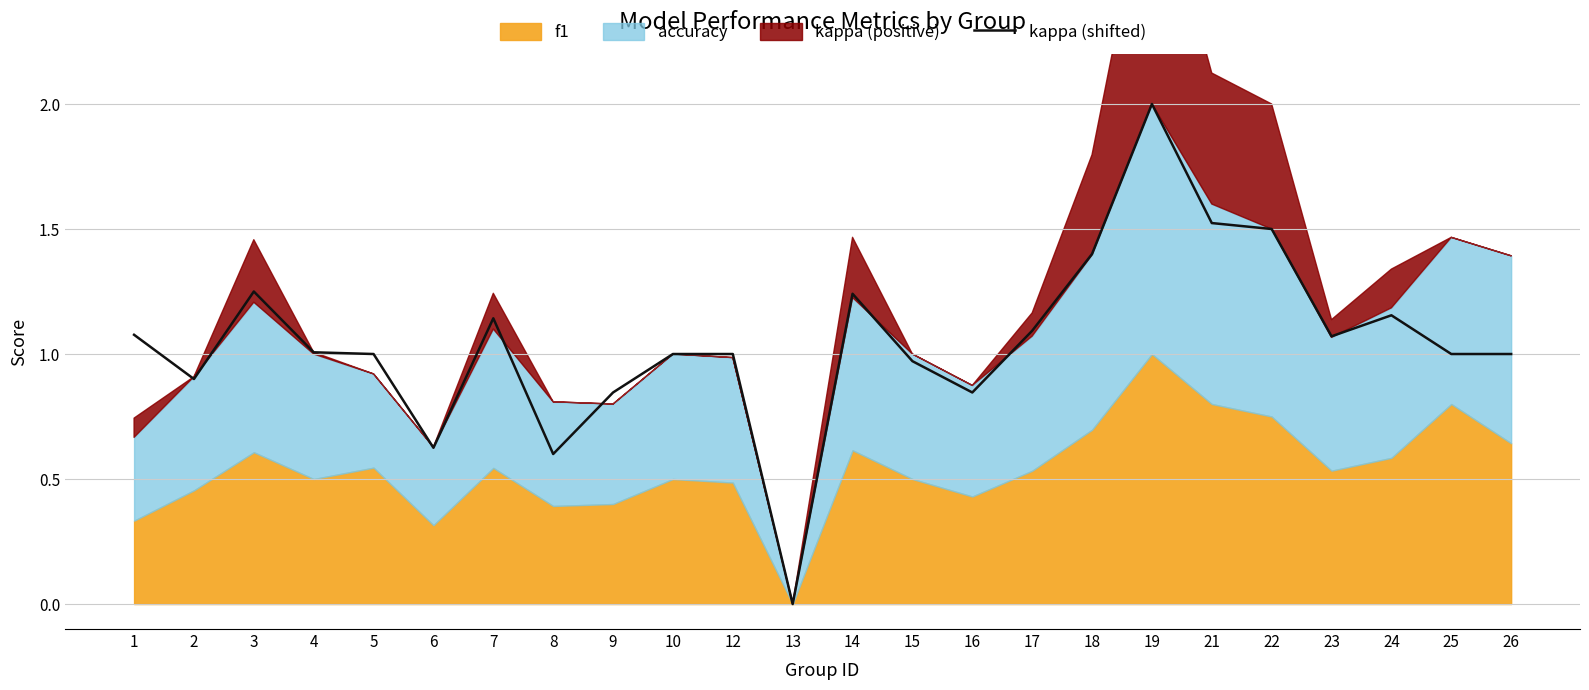

The chart shows a value of 0.7 at 14. True or false?

False